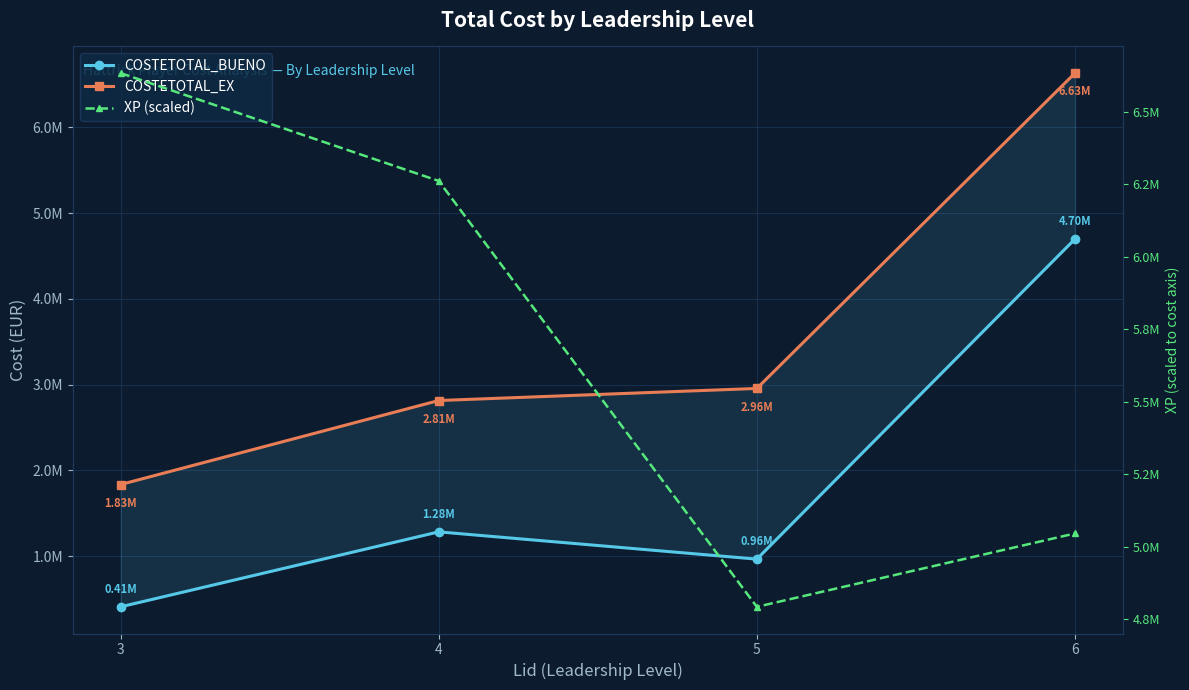

Is it true that COSTETOTAL_BUENO equals 1586428.6 at 6?

False